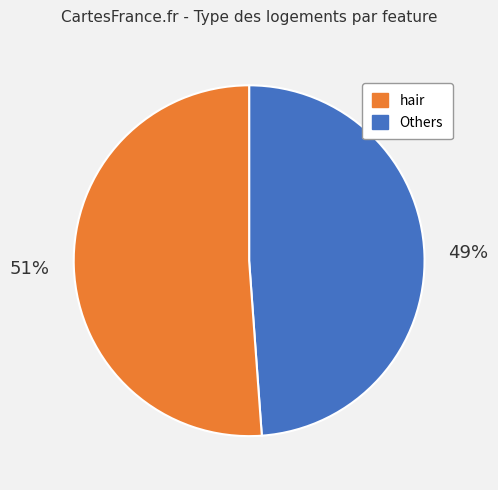

Is there any slice that represents more than half of the pie?

Yes